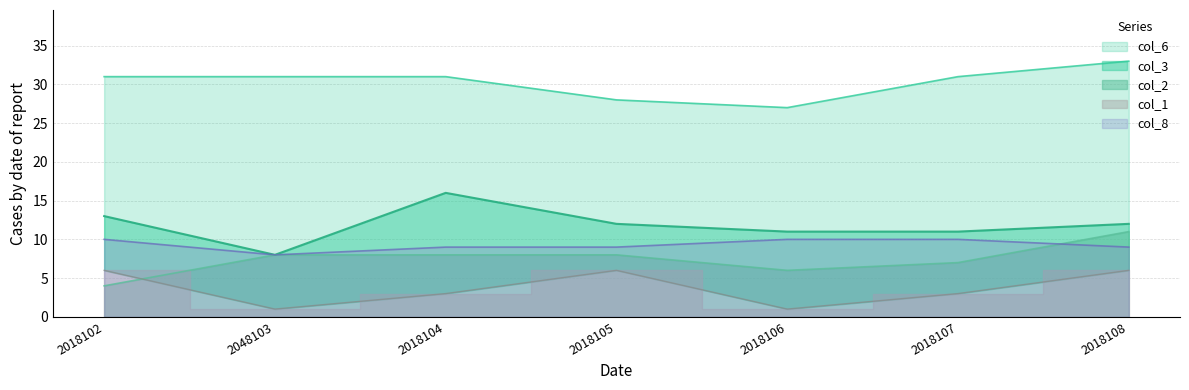

At which label does col_3 first exceed 12?

2018102